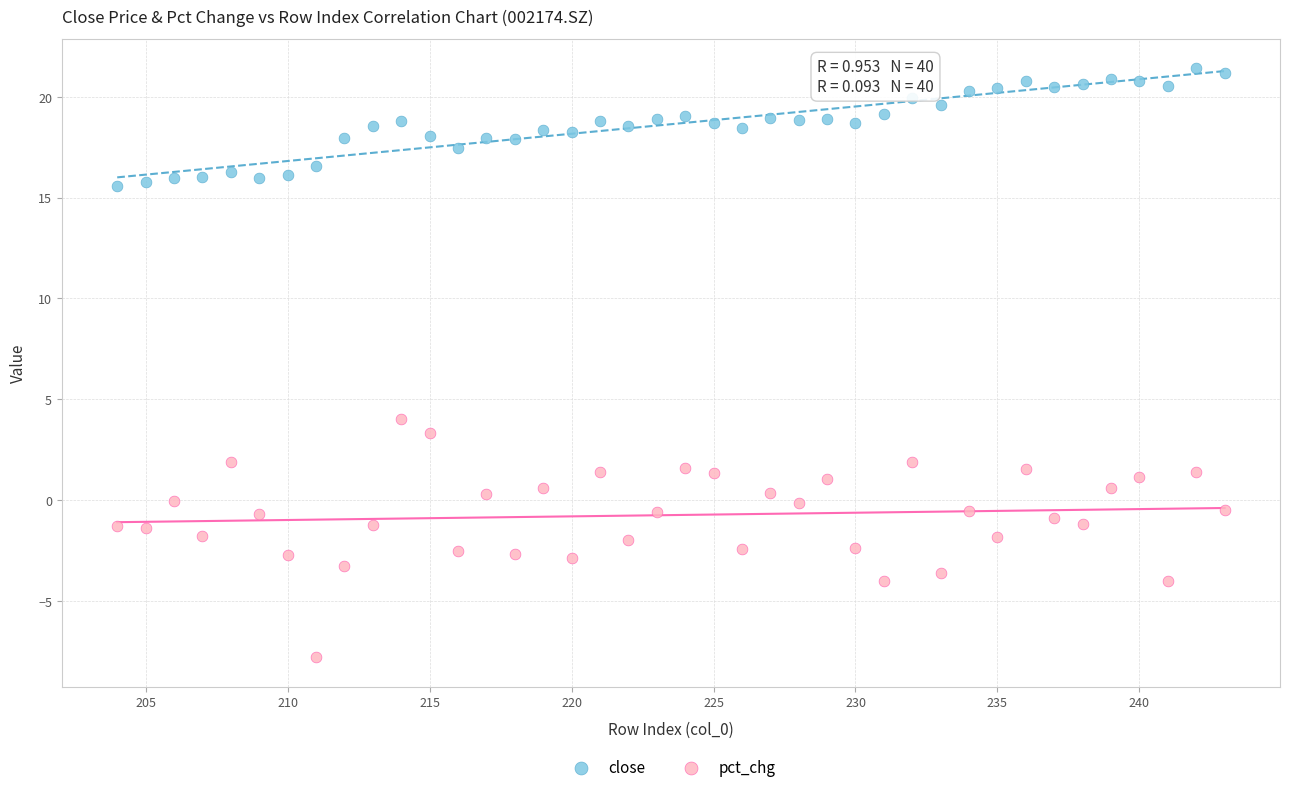

Which series contains the highest Y value?

close